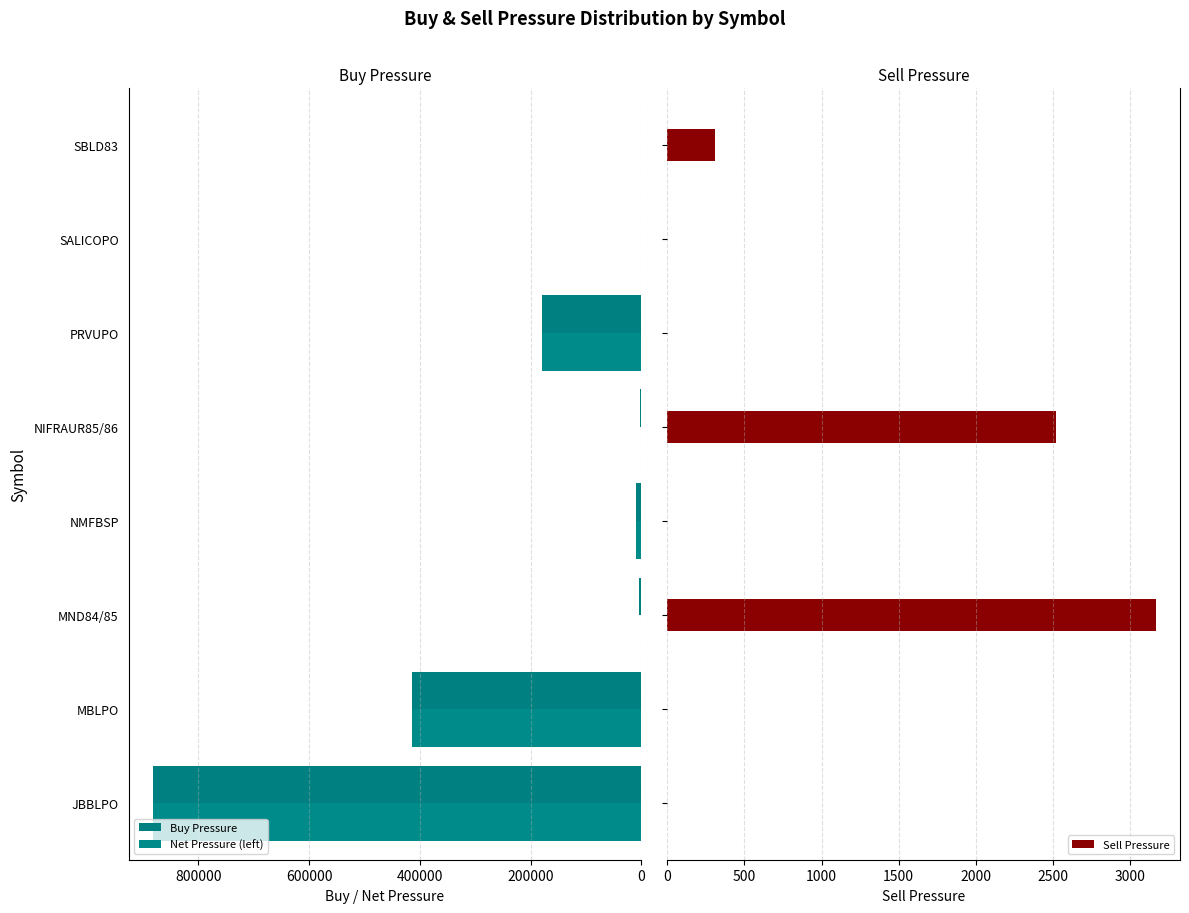

What is the difference between the second highest and second lowest values in the Sell Pressure series?

2520